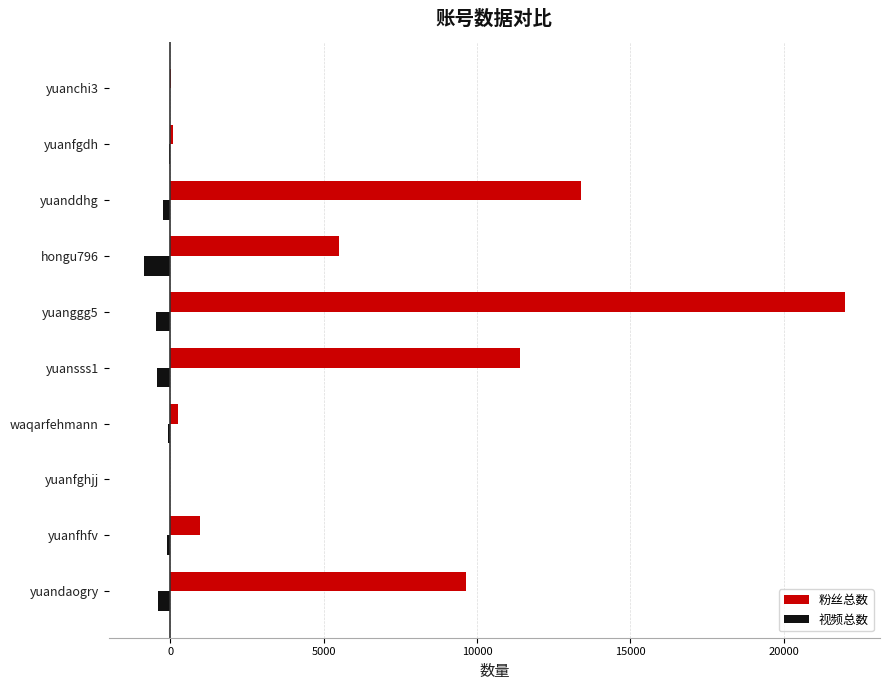

Which category has the highest value across all series?

yuanggg5